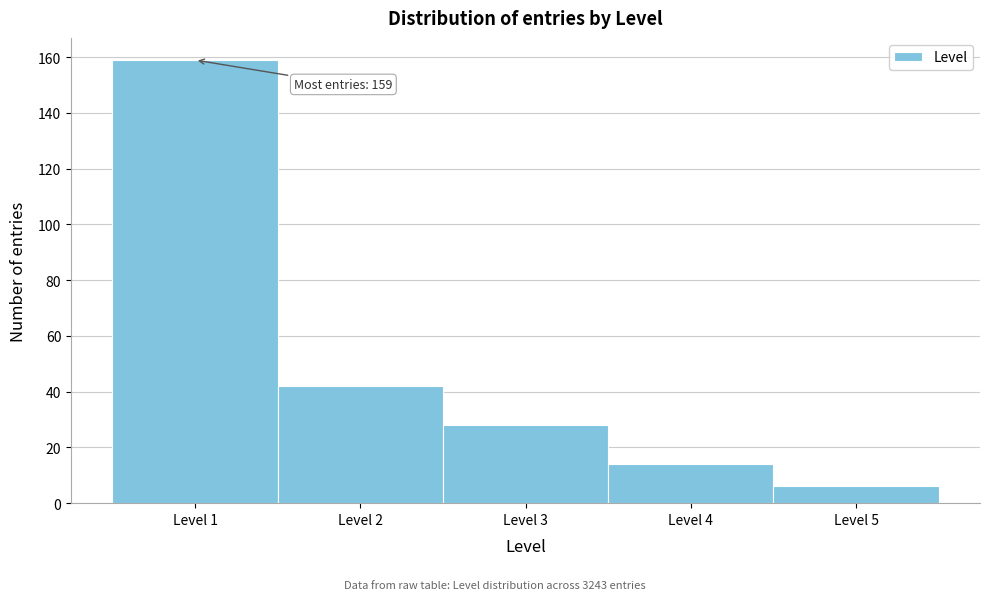

Over which range of the x-axis is the bar tallest?

0.5 to 1.5